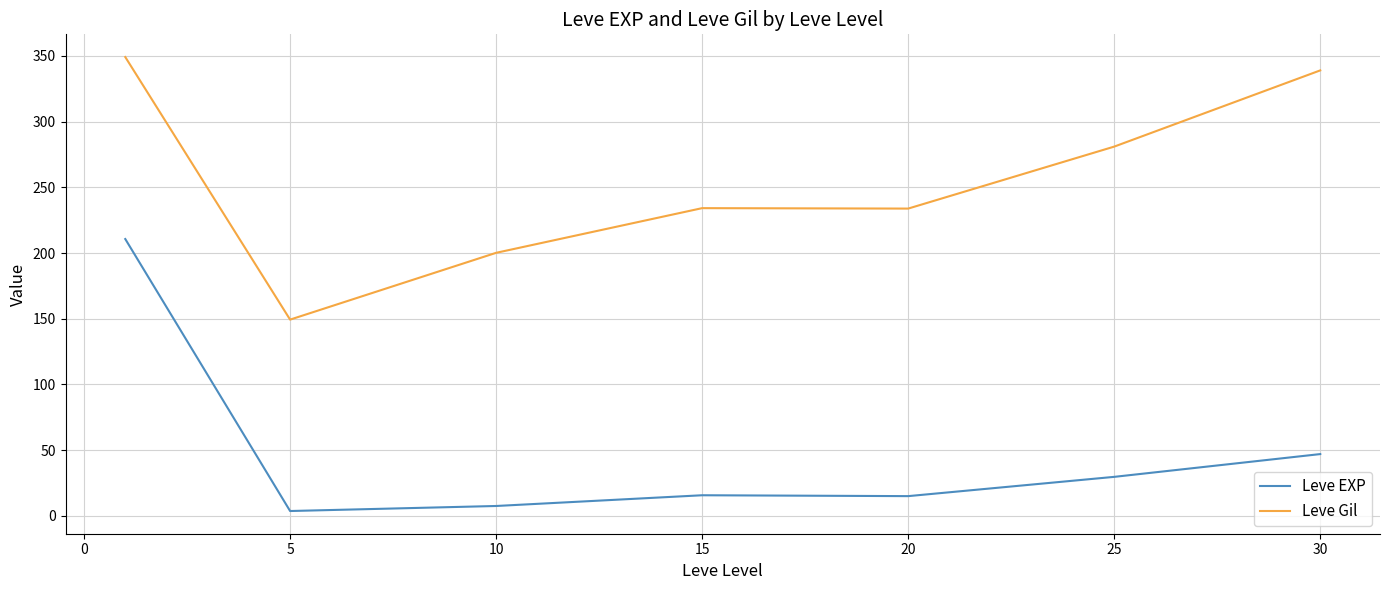

Count the number of categories in the chart.

7